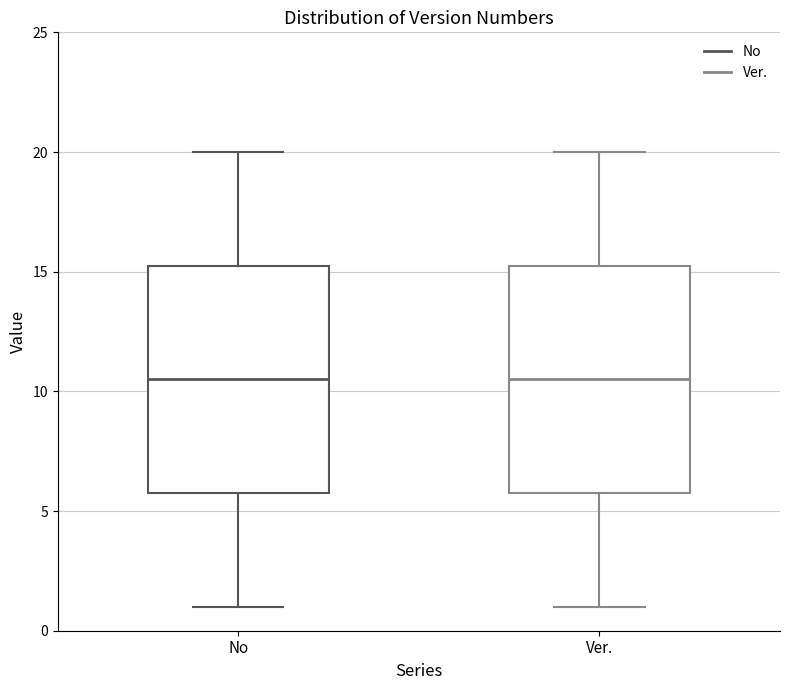

Where does the median line of the box for Ver. sit on the y-axis? The values are not printed on the chart, so give them approximately, as read against the axis.

10.5